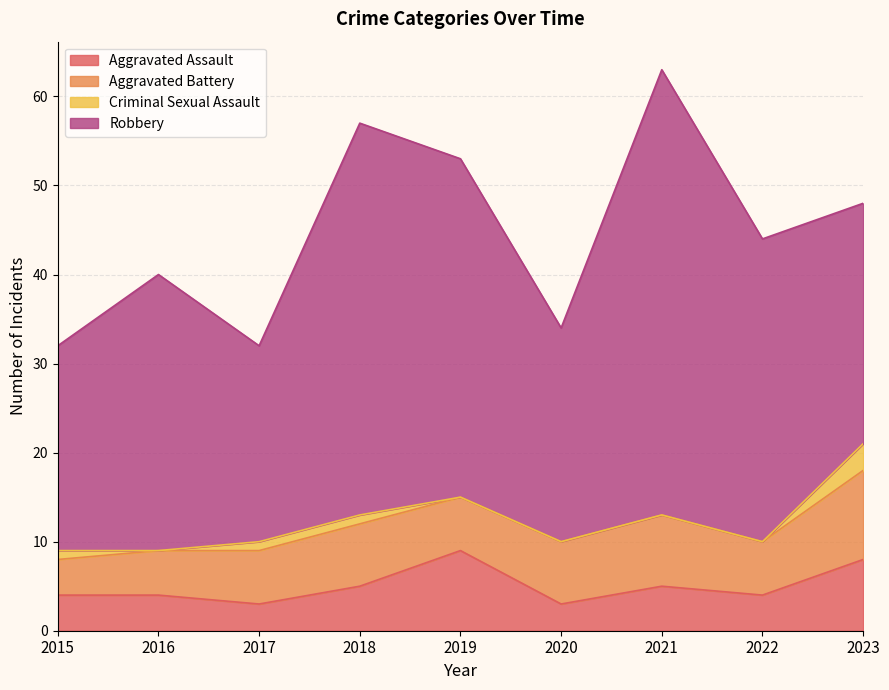

What are all the series names shown in the legend?

Aggravated Assault, Aggravated Battery, Criminal Sexual Assault, Robbery